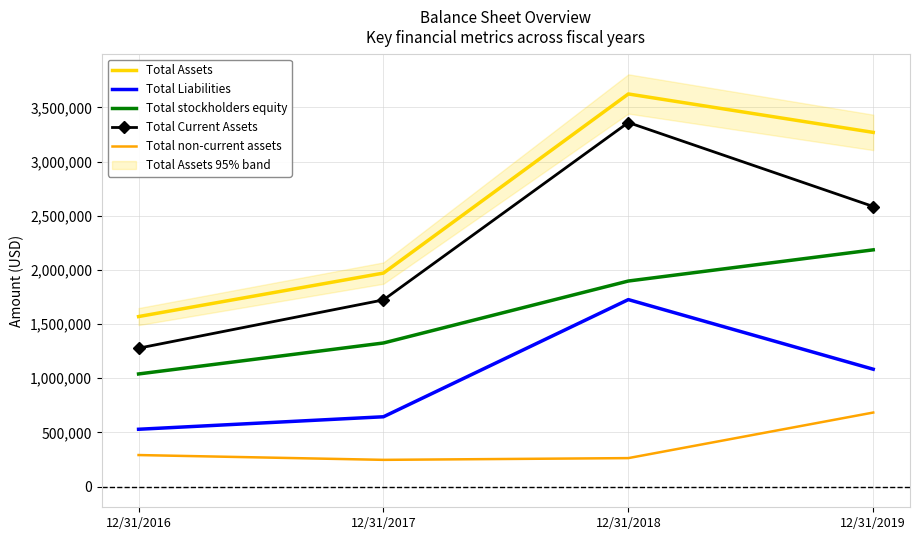

At which label does Total stockholders equity first exceed 1897529?

12/31/2019